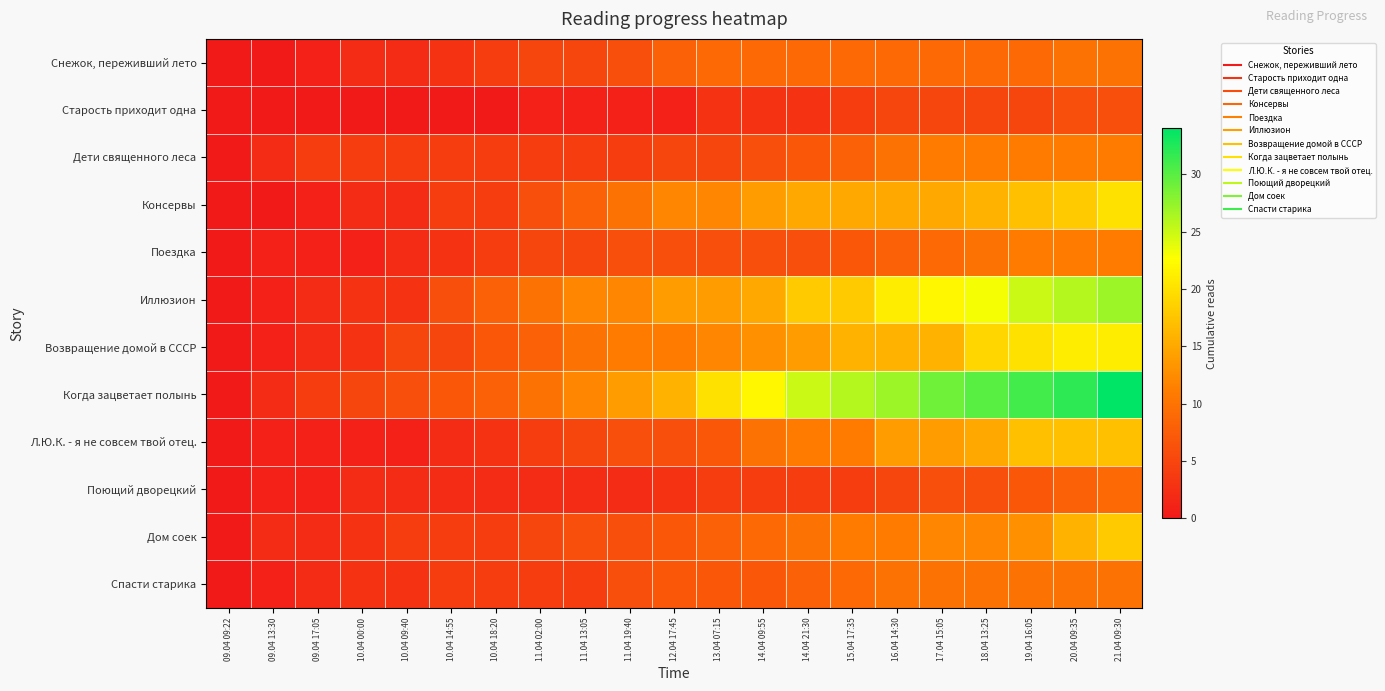

What is the spread (max minus min) of values at 10.04 00:00?

5